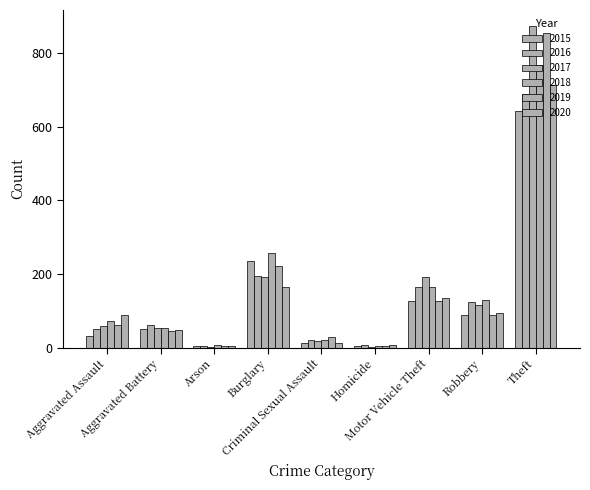

List the series in order of their peak value, lowest first.

2015, 2016, 2020, 2018, 2019, 2017